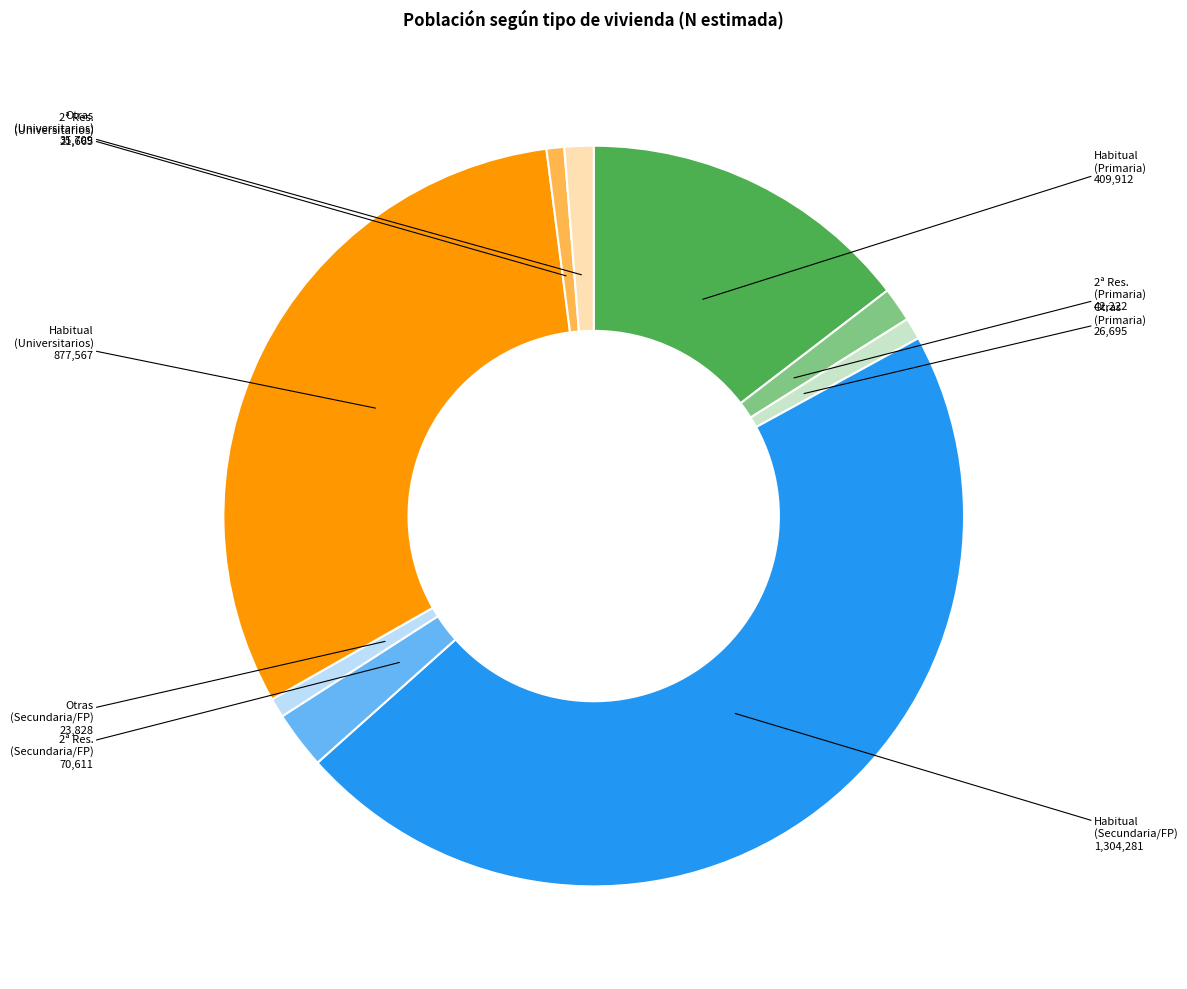

Does any single category account for the majority?

No